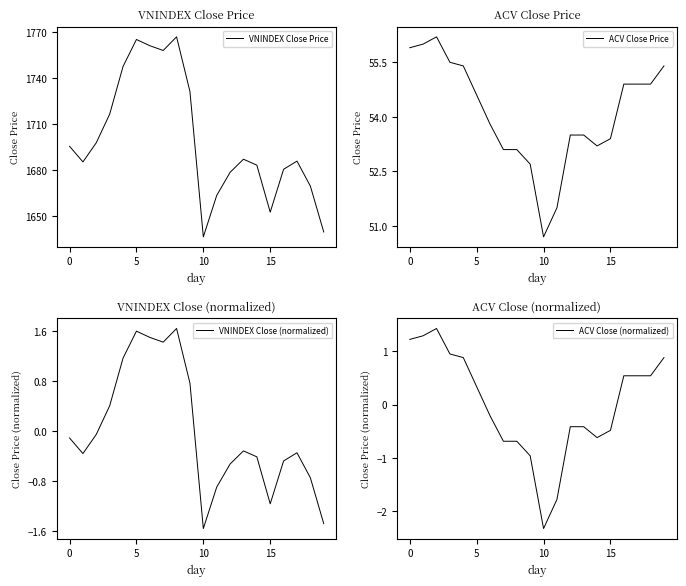

At which category does the chart reach its minimum across all series?

10